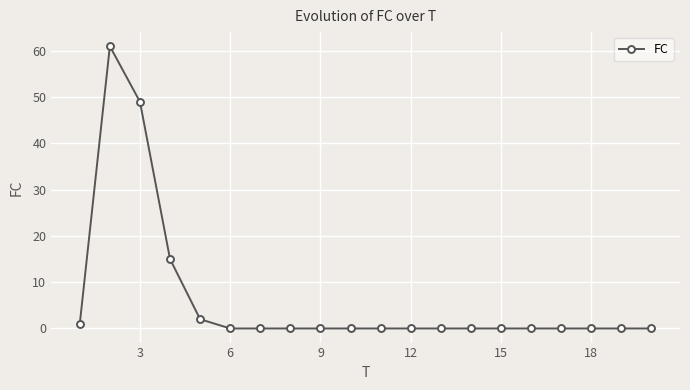

What is the difference between the maximum and minimum values?

61